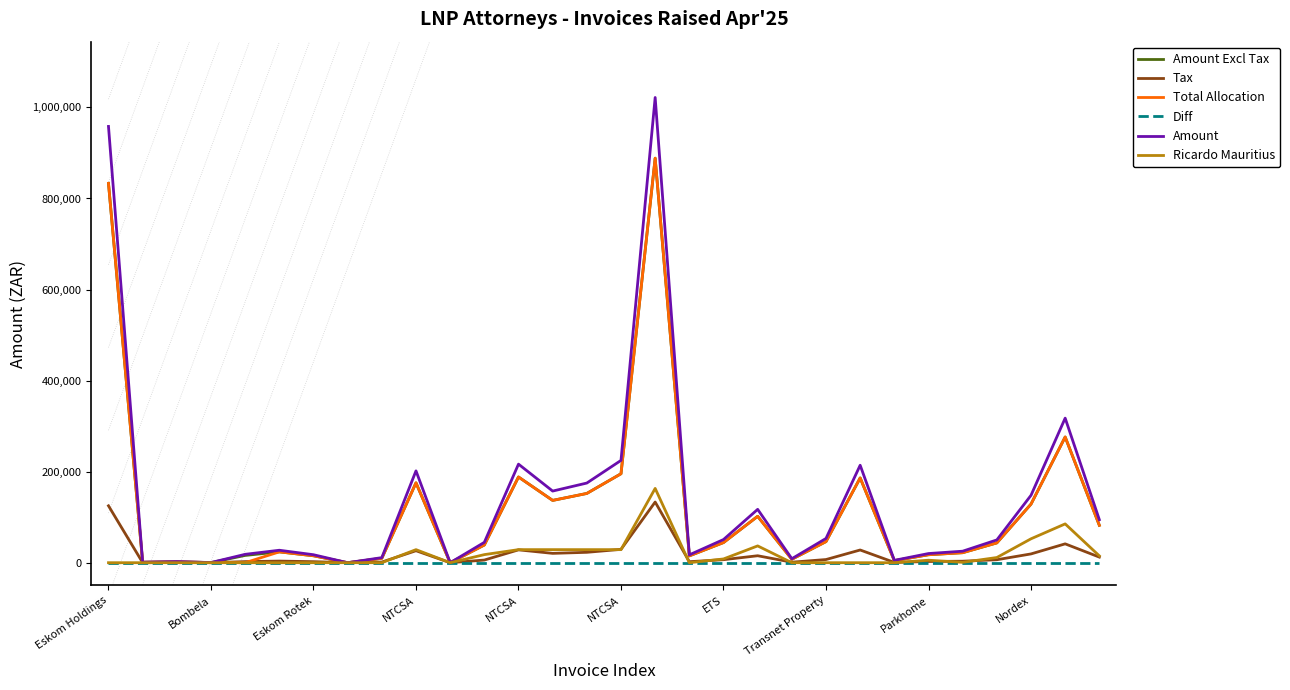

What are all the series names shown in the legend?

Amount Excl Tax, Tax, Total Allocation, Diff, Amount, Ricardo Mauritius